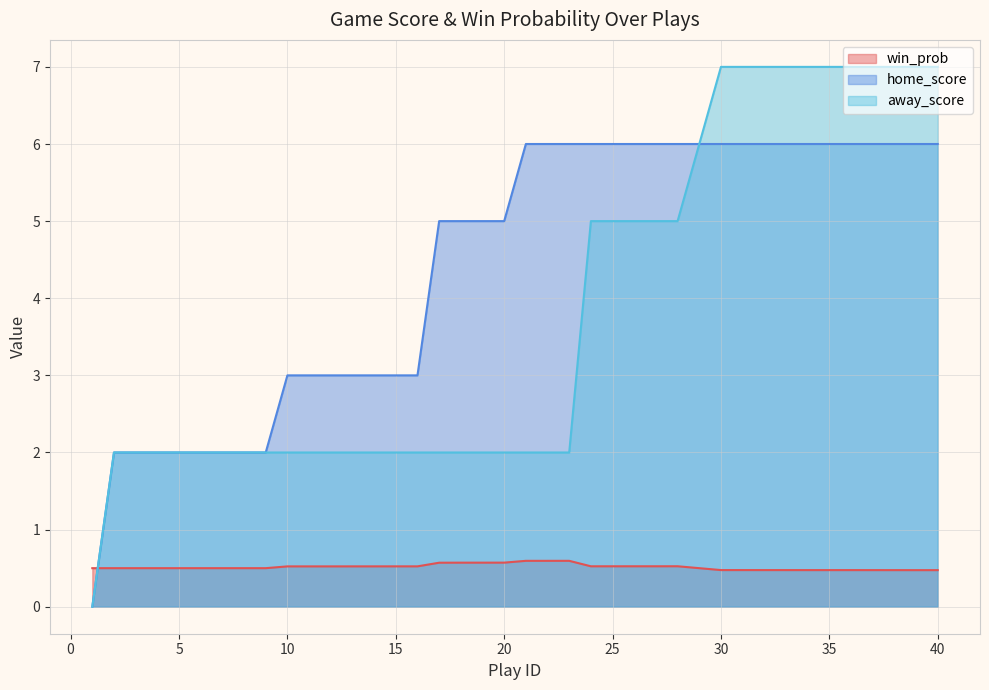

How many series are shown in this chart?

3